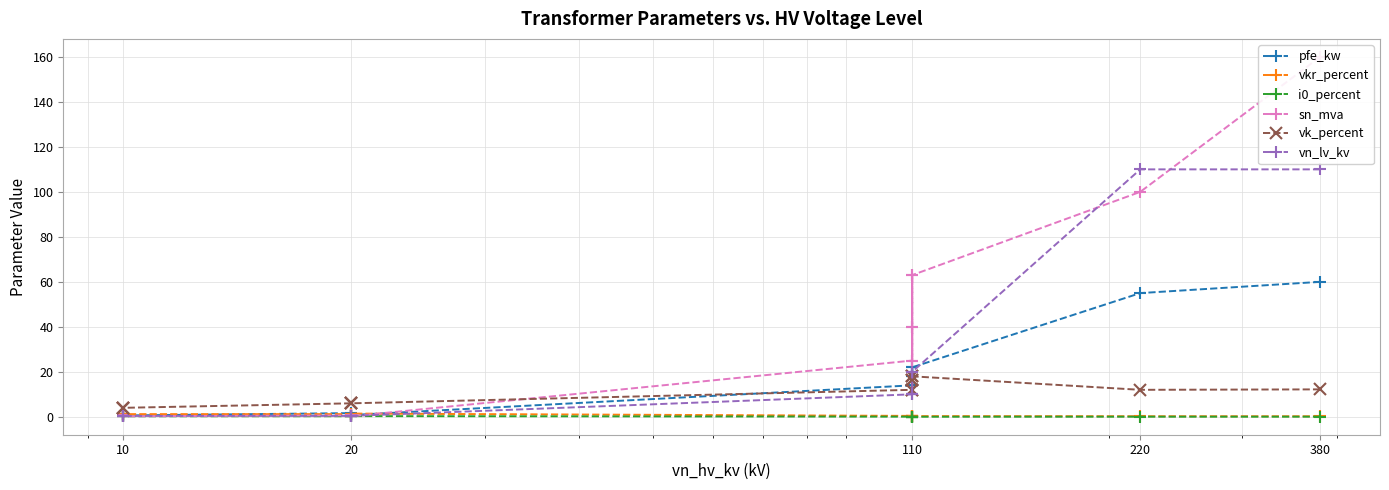

After their last crossing, which series has the higher values: pfe_kw or vk_percent?

vk_percent